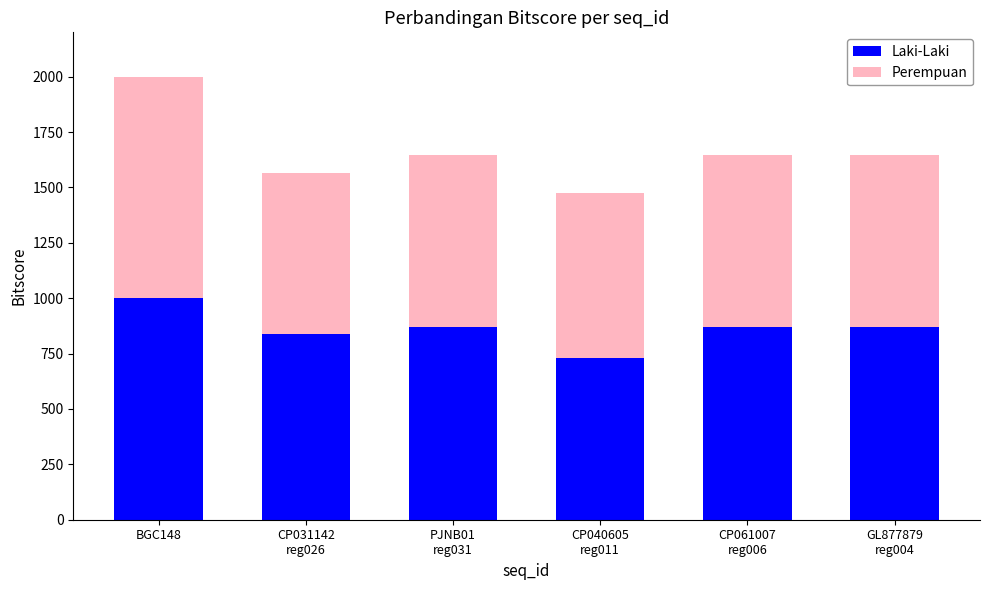

Reading left to right, list the values for the Laki-Laki series.

999	840	872	728	872	872